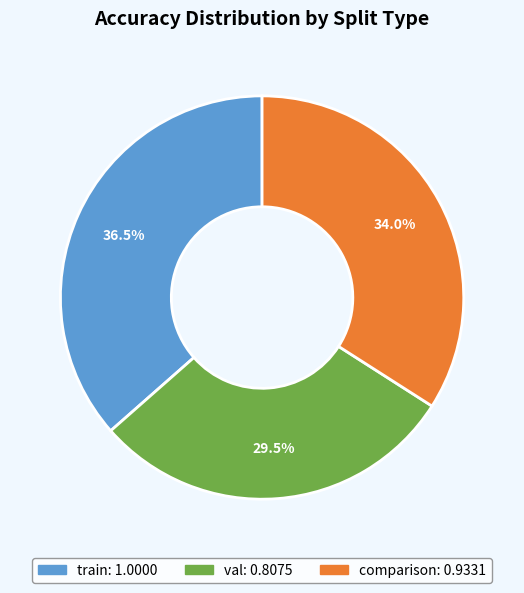

What portion of the pie excludes val?

70.5%